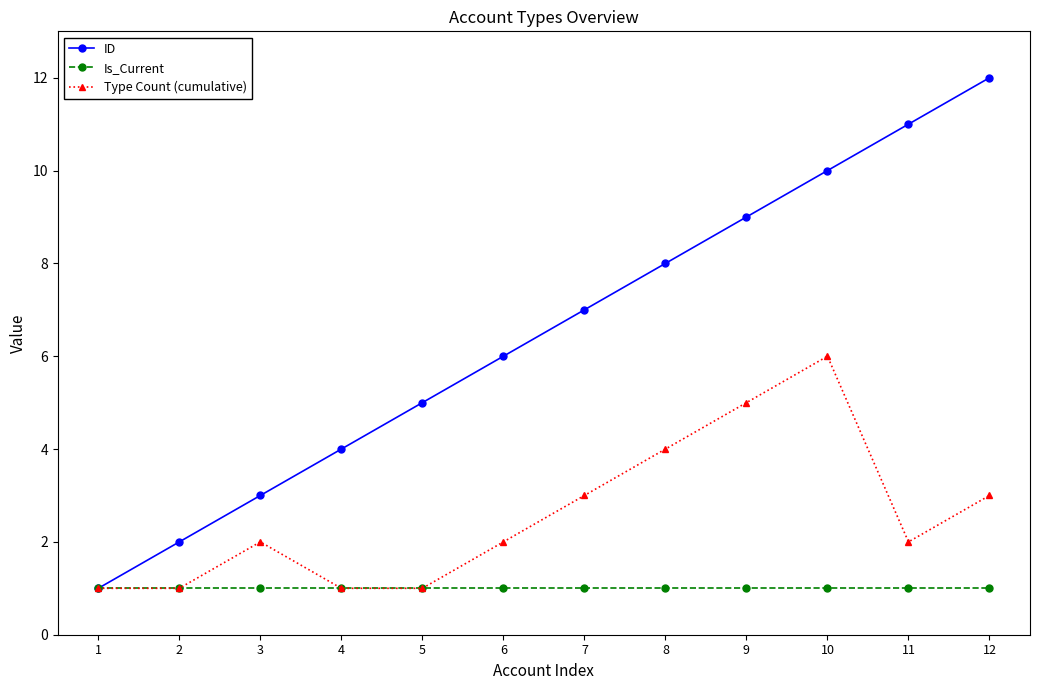

Which series has the widest spread of values?

ID